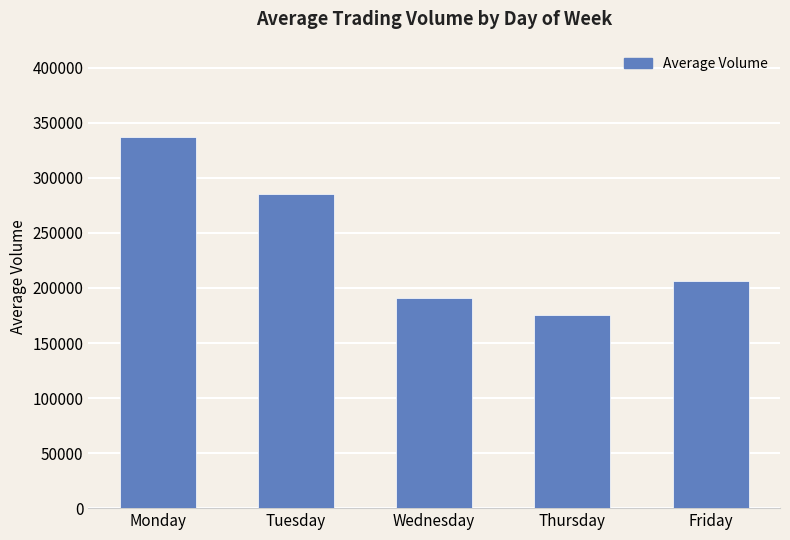

The value at Friday is 206766.7. True or false?

True